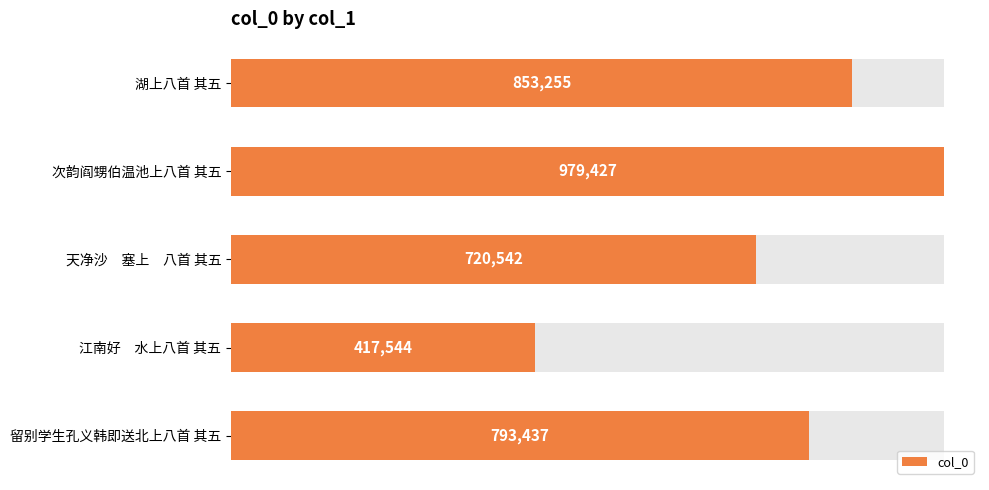

The value at 湖上八首 其五 is 853255. True or false?

True